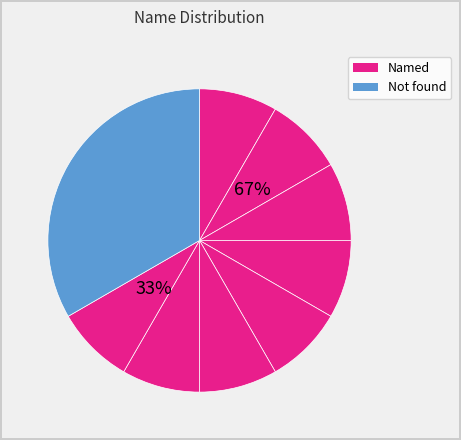

What is the largest slice in the pie chart?

Not found